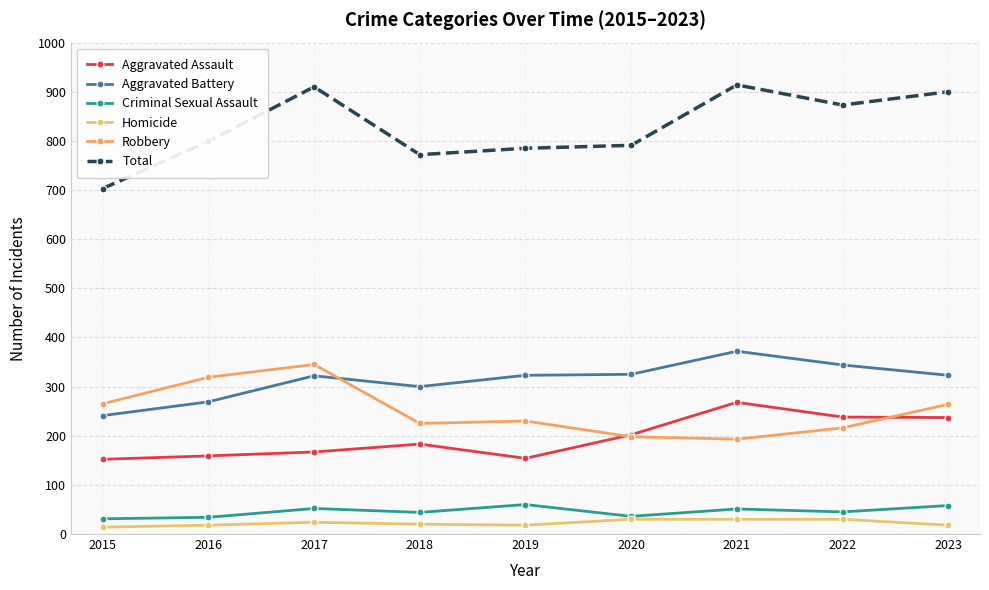

True or false: Total and Homicide cross at least once.

False